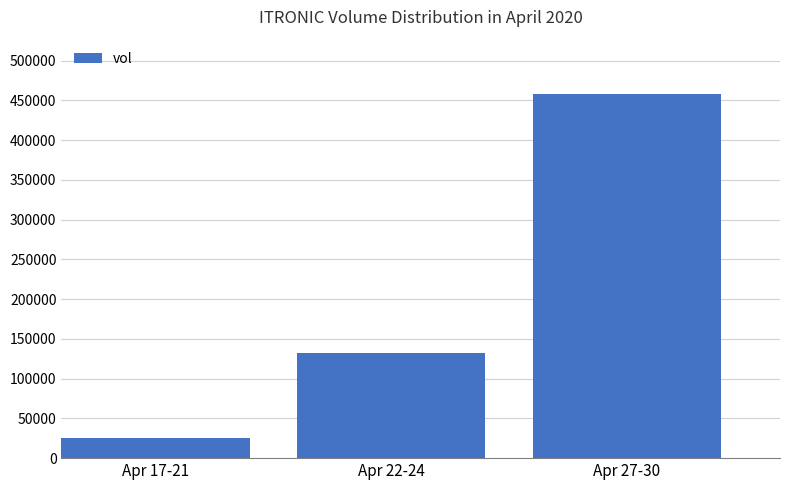

Read the value at Apr 22-24, to the nearest 100.

131900